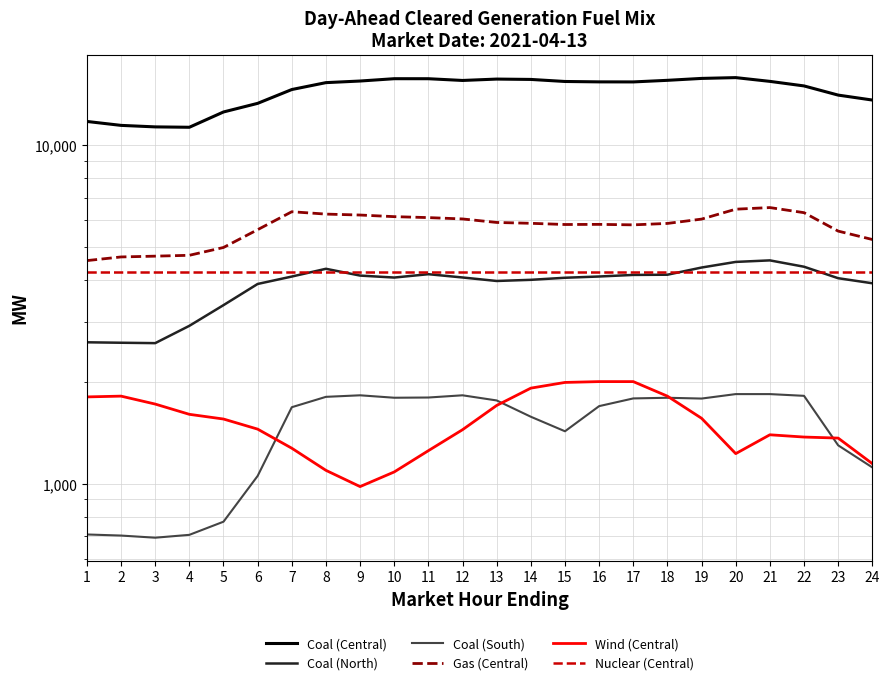

What is the greatest value displayed?

15837.4